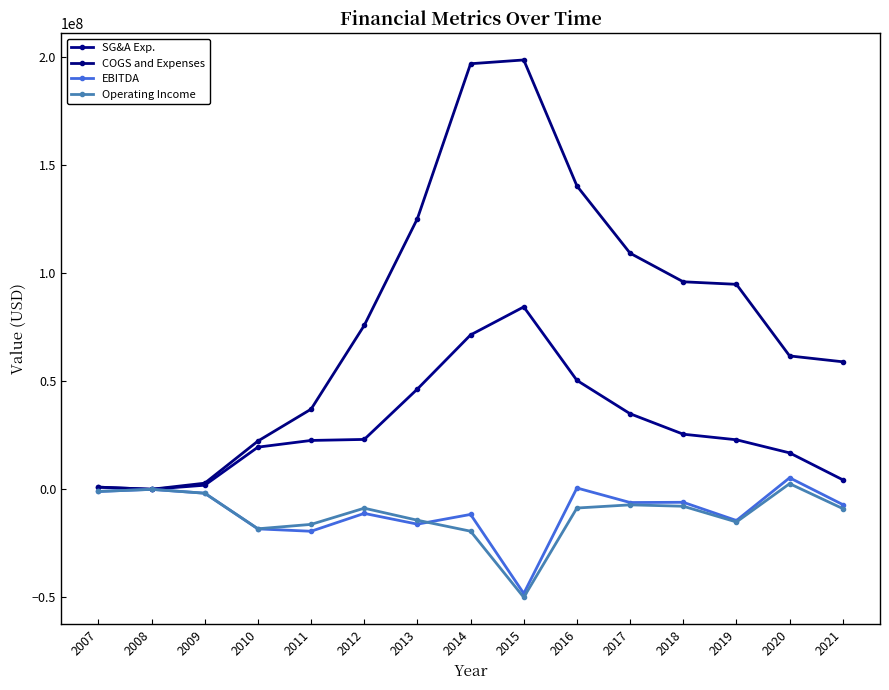

Which series has the largest range (max minus min)?

COGS and Expenses